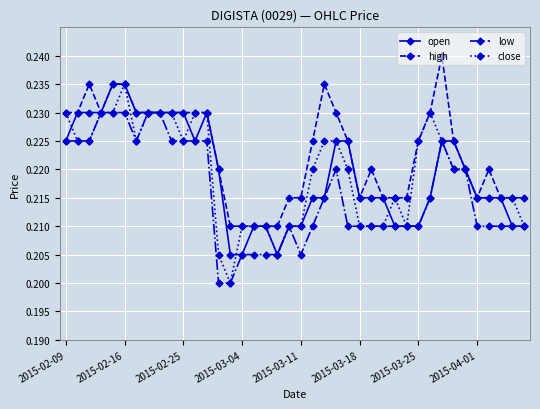

How many low values are between 0 and 1?

40